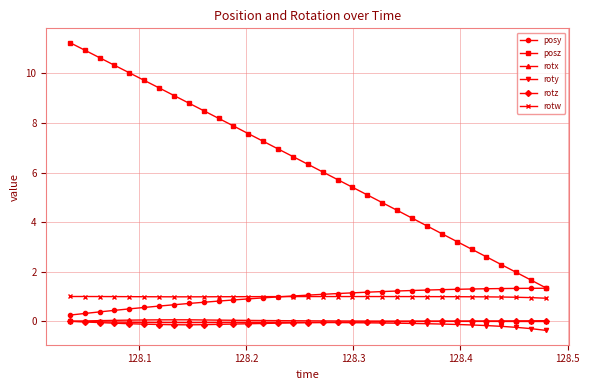

Does the chart have visible grid lines?

Yes